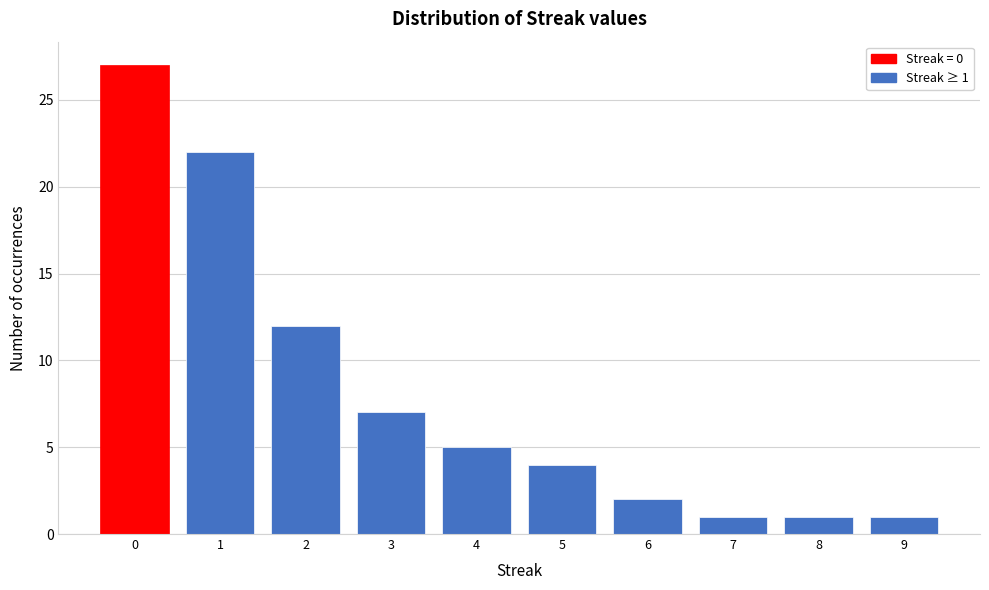

Reading right to left, extract all data points from this chart.

9=1	8=1	7=1	6=2	5=4	4=5	3=7	2=12	1=22	0=27